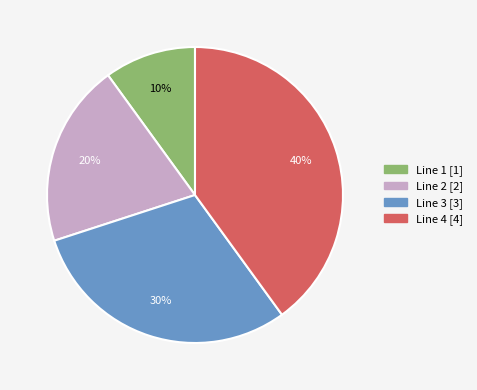

Does any single category account for the majority?

No